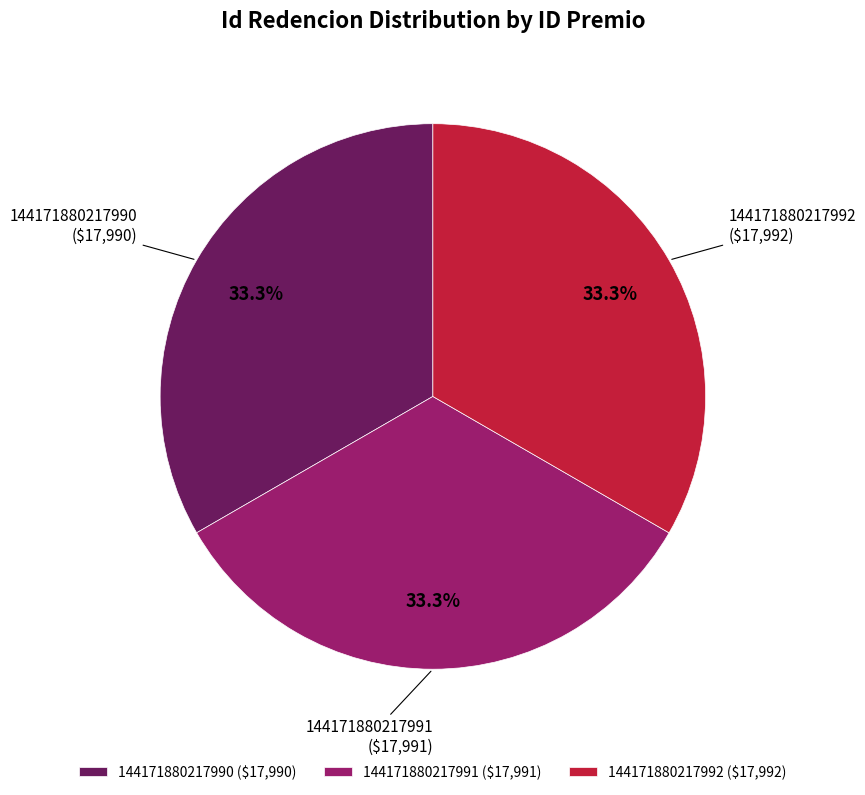

How many slices are in this pie chart?

3